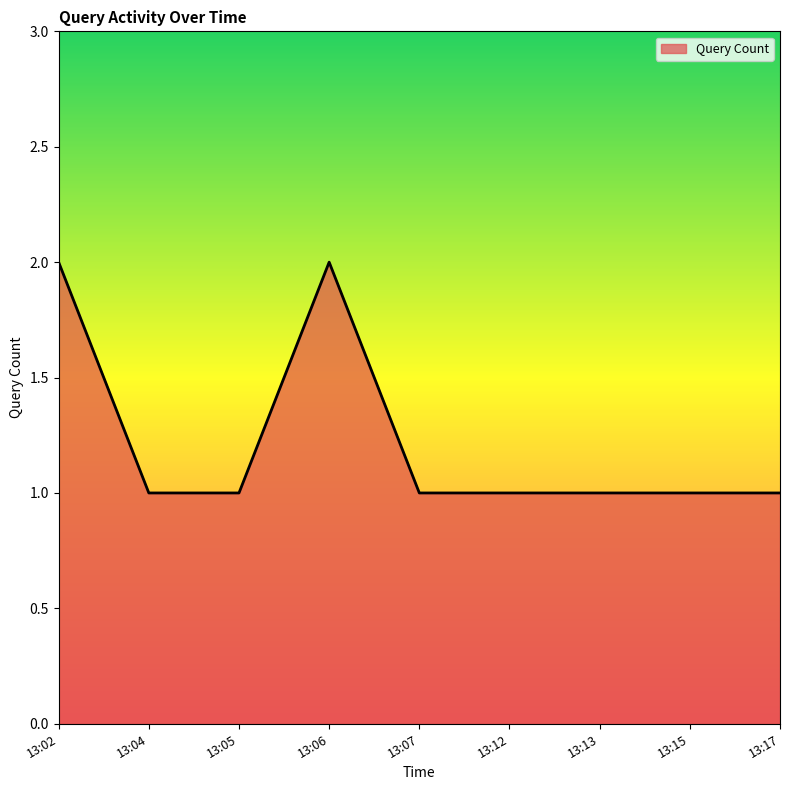

True or false: the data shows 0 at 13:13.

False